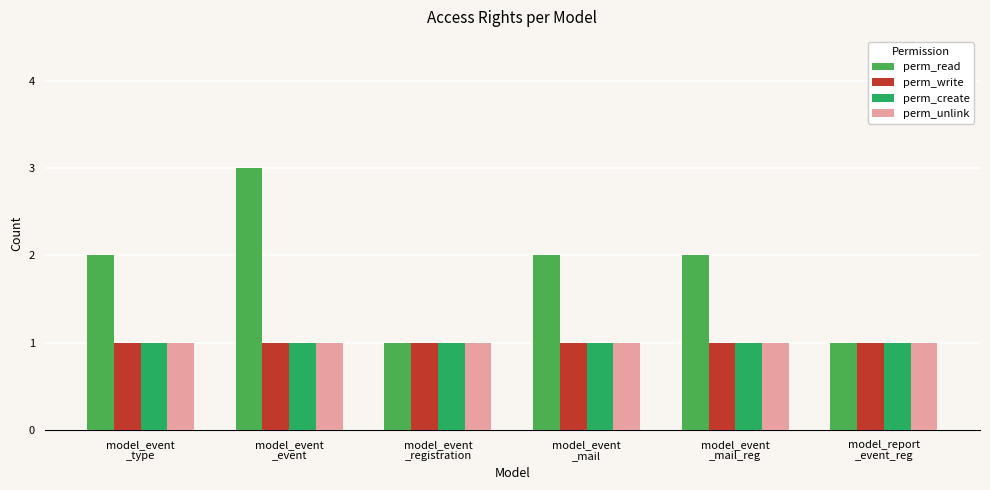

What is the greatest value displayed?

3